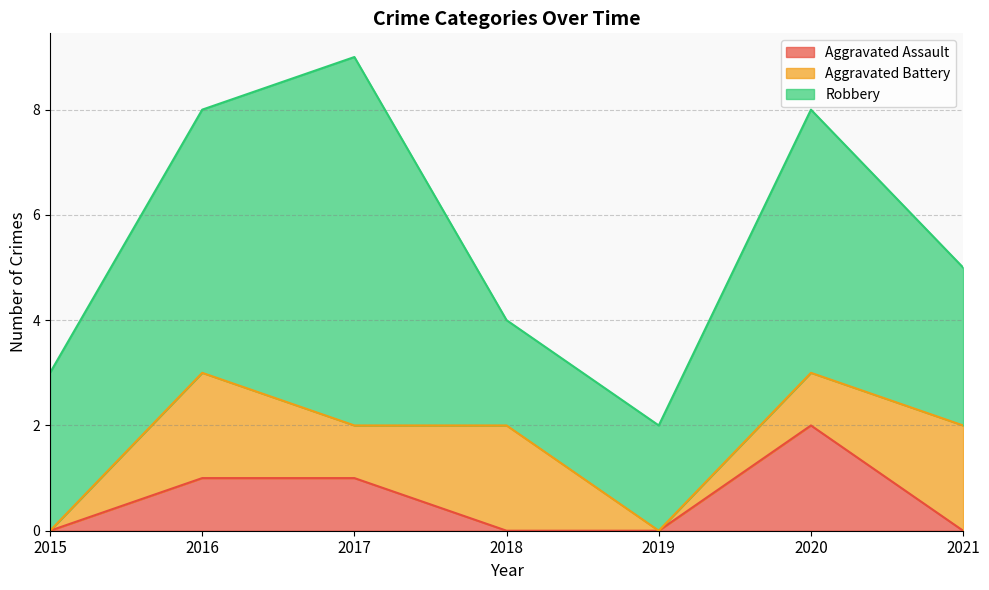

Which category has the highest value in the Robbery series?

2017